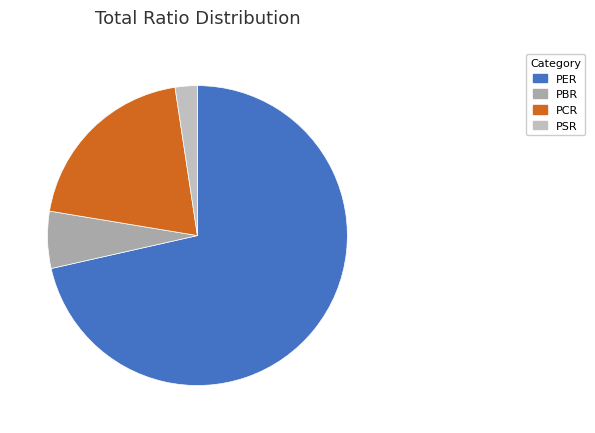

To the nearest percent, what is the average slice percentage?

25%